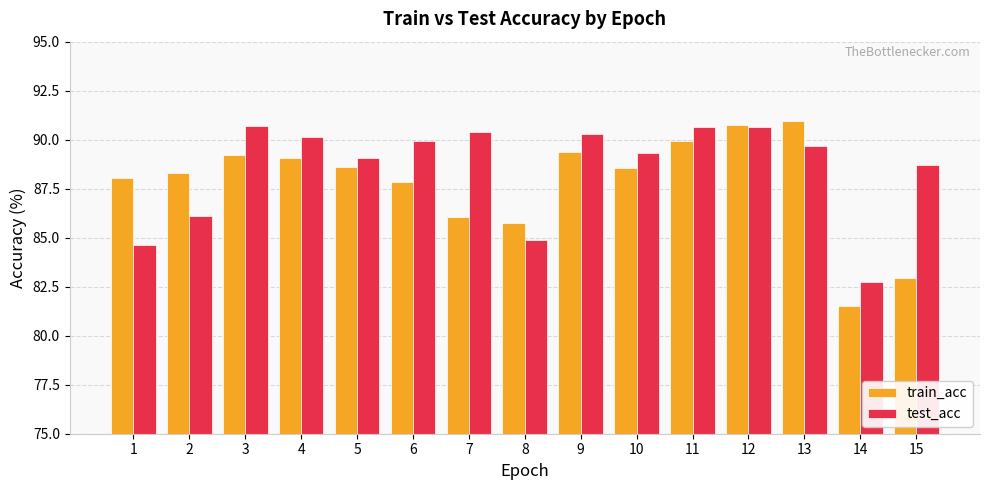

Is it true that test_acc equals 89.3 at 10?

True